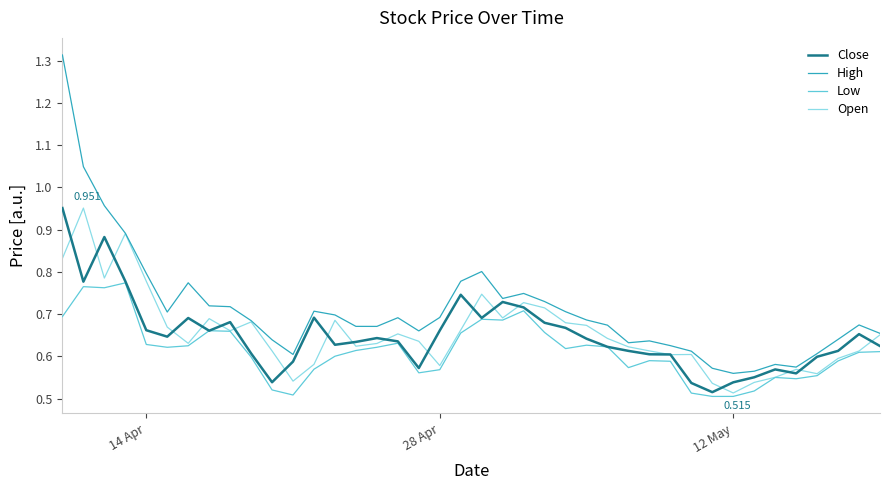

Which series has the largest range (max minus min)?

High